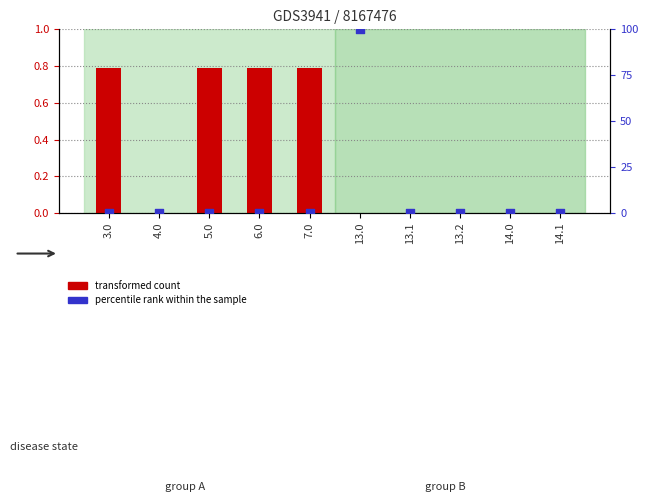

What is the total value across all series at 3.0?

0.8